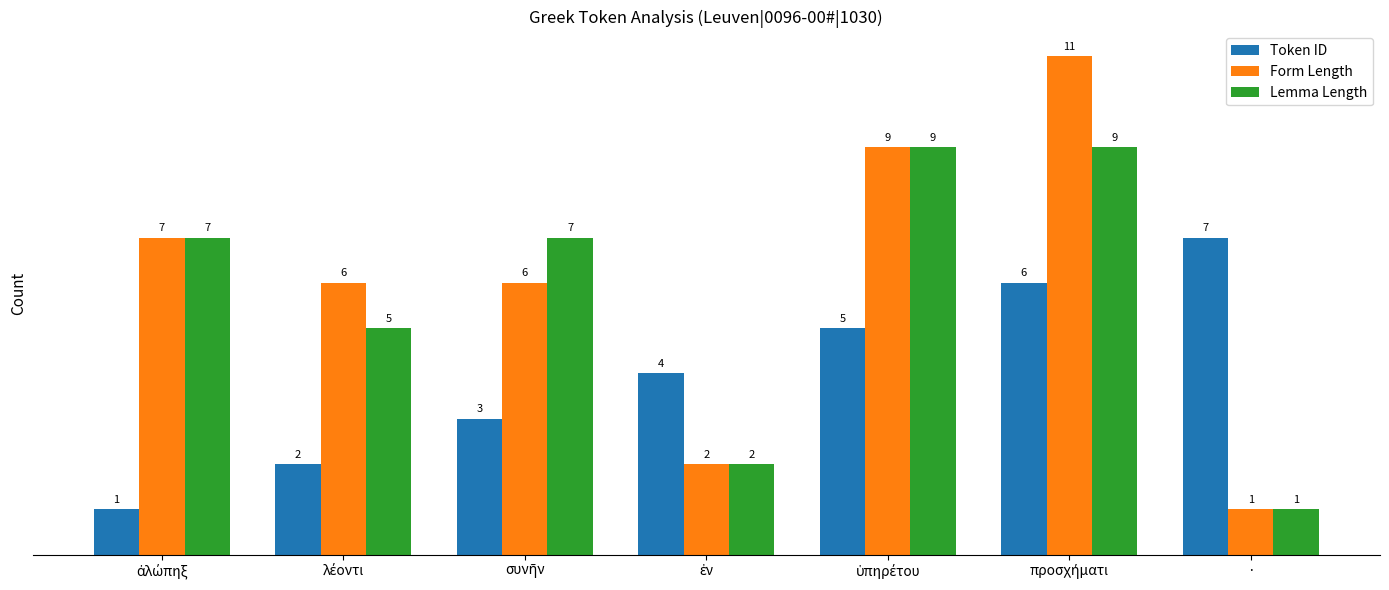

Reading right to left, transcribe all the data shown in this chart.

Token ID: 7	6	5	4	3	2	1
Form Length: 1	11	9	2	6	6	7
Lemma Length: 1	9	9	2	7	5	7